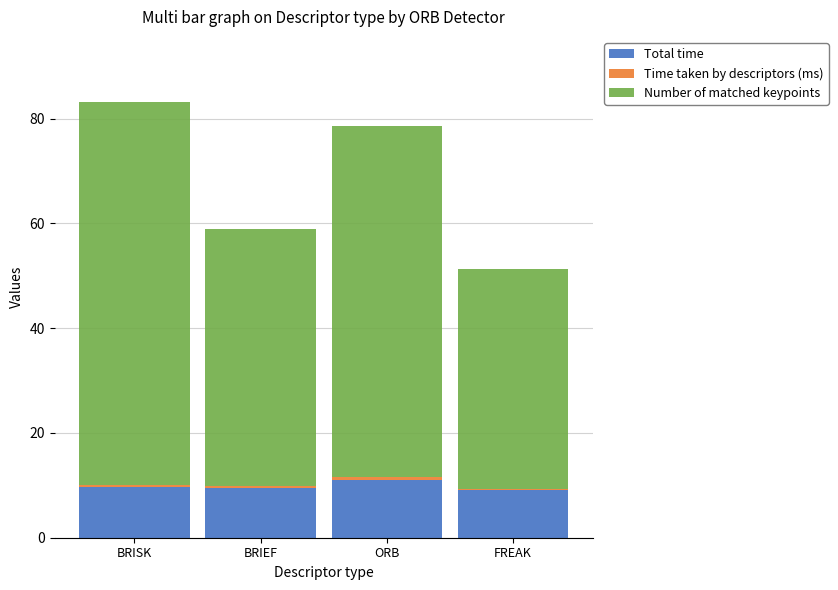

What is the highest value of the Total time series?

11.1